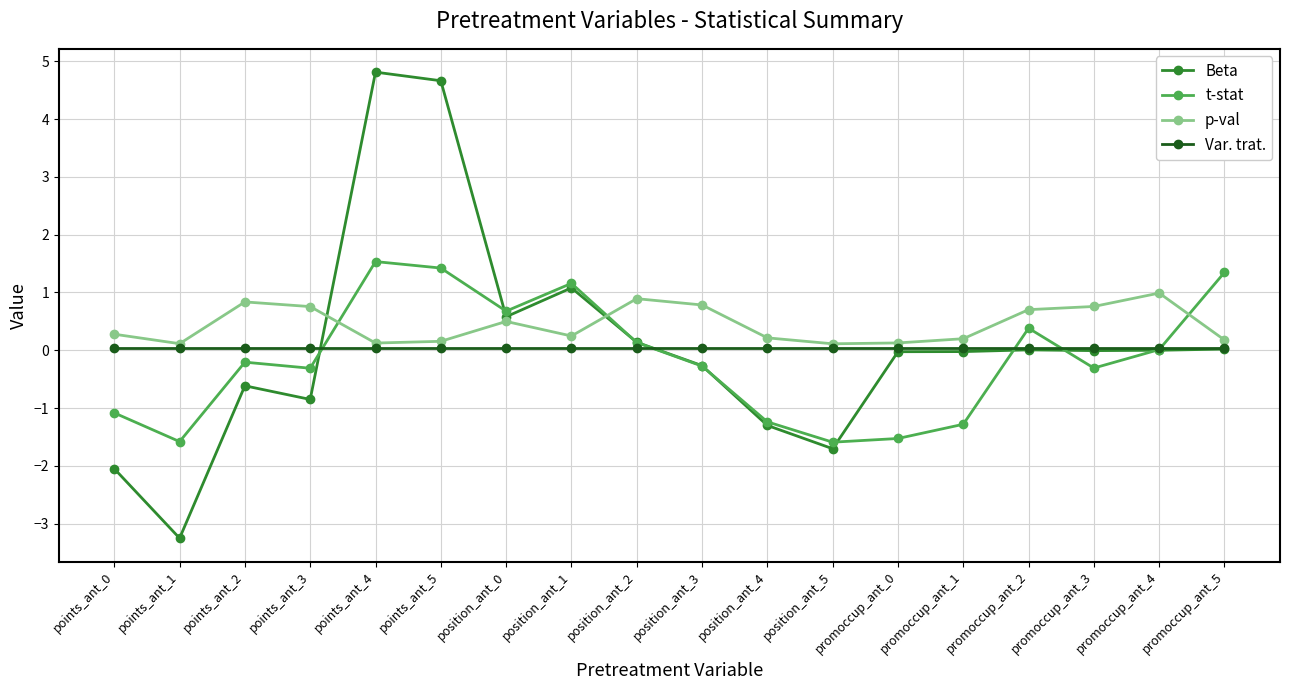

At which label does Beta reach its minimum?

points_ant_1